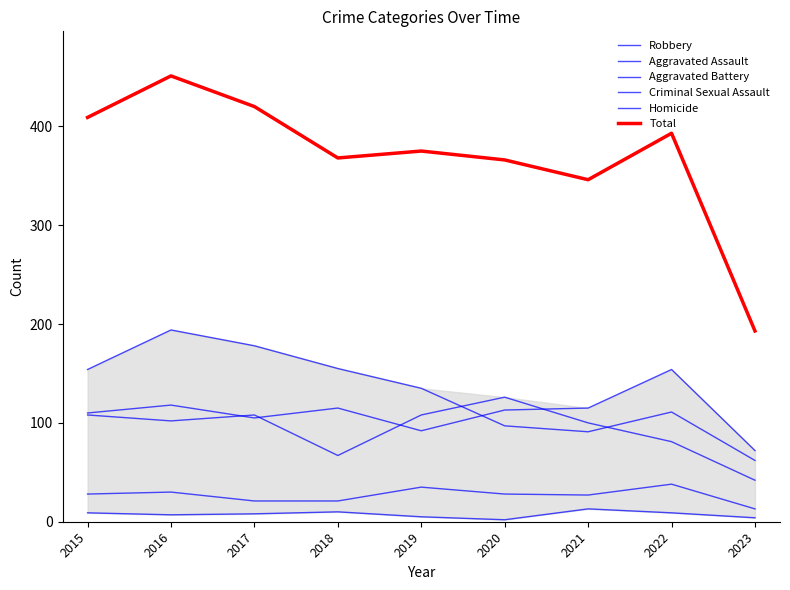

Rank the categories by Aggravated Battery value from lowest to highest.

2023, 2018, 2022, 2021, 2016, 2015, 2017, 2019, 2020